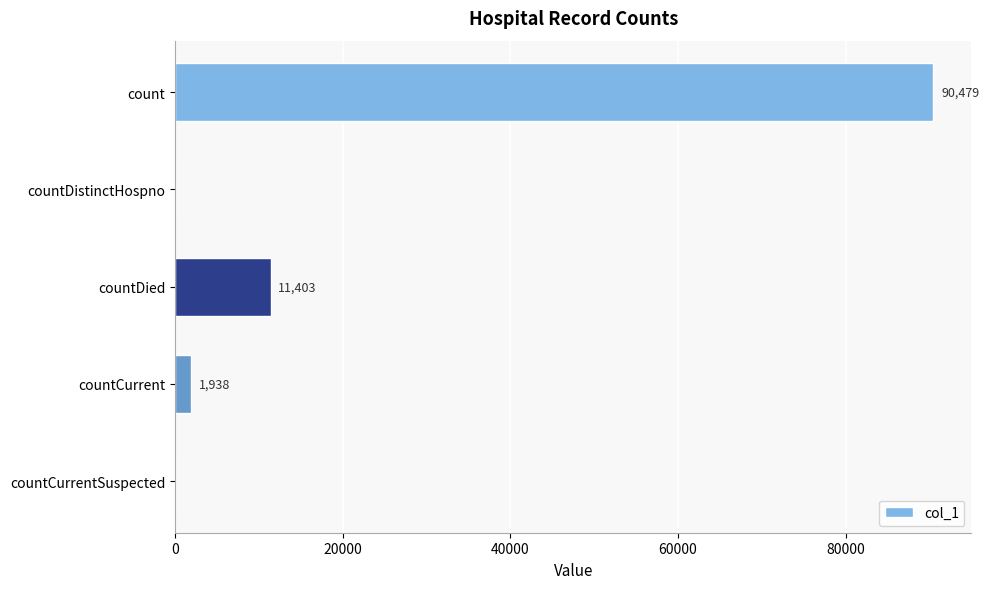

What is the approximate value at countDied, to the nearest 100?

11400